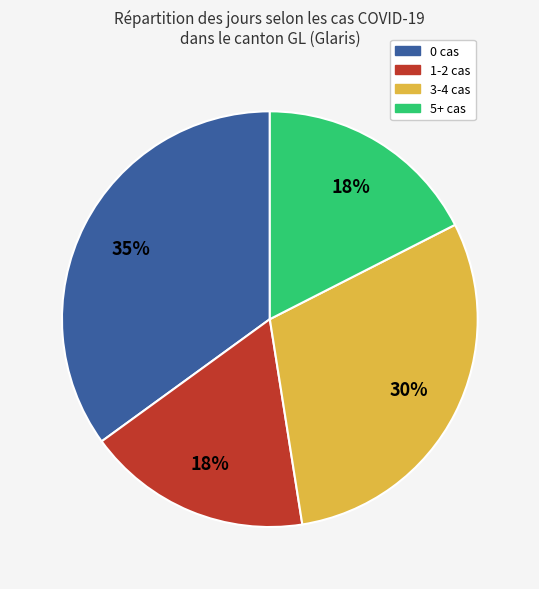

Is there a majority slice in this chart?

No